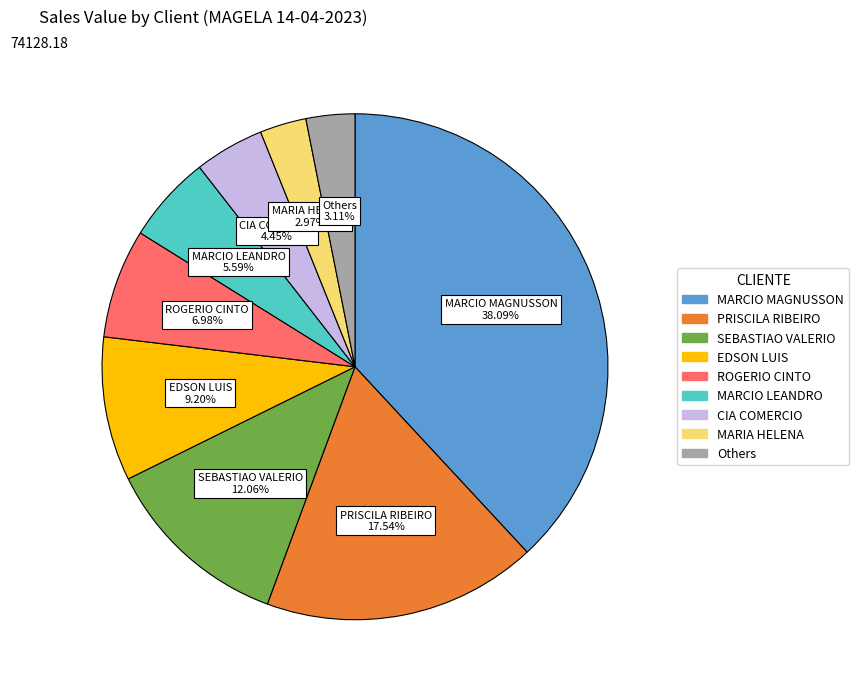

Which category has the biggest portion of the pie?

MARCIO MAGNUSSON